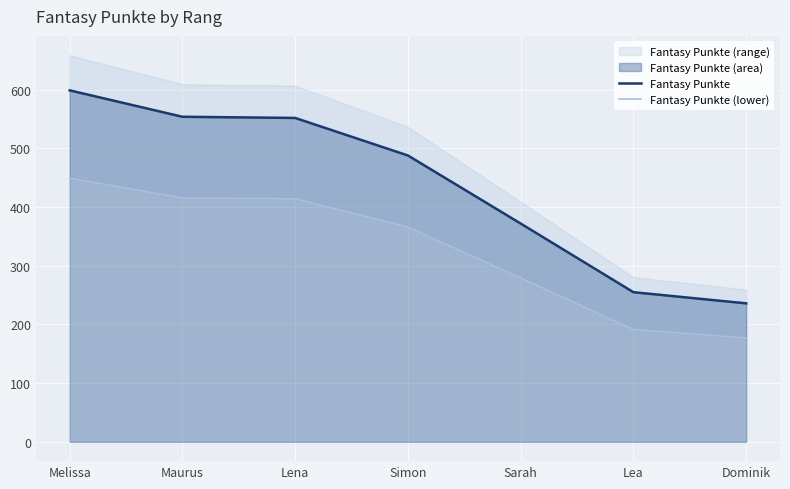

The Fantasy Punkte series shows 80 at Lea. True or false?

False